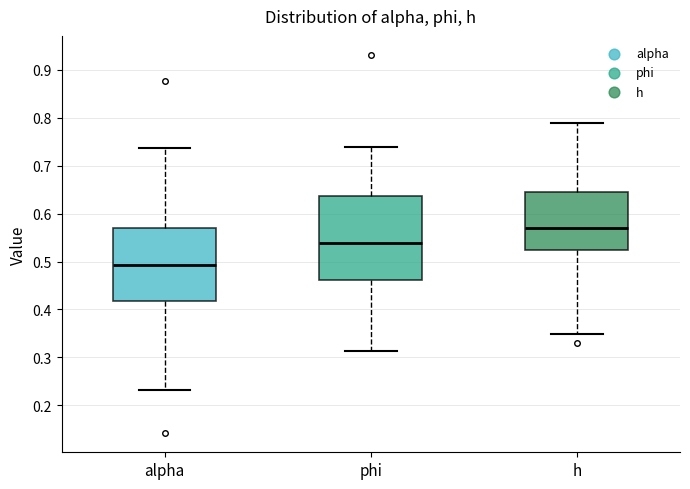

Reading left to right, read every box against the y-axis: the position of its median line, the range the box covers, and the ends of its whiskers. The values are not printed on the chart, so give them approximately, as read against the axis.

alpha: median 0.49, box 0.42 to 0.57, whiskers 0.23 to 0.74
phi: median 0.54, box 0.46 to 0.64, whiskers 0.31 to 0.74
h: median 0.57, box 0.52 to 0.64, whiskers 0.35 to 0.79